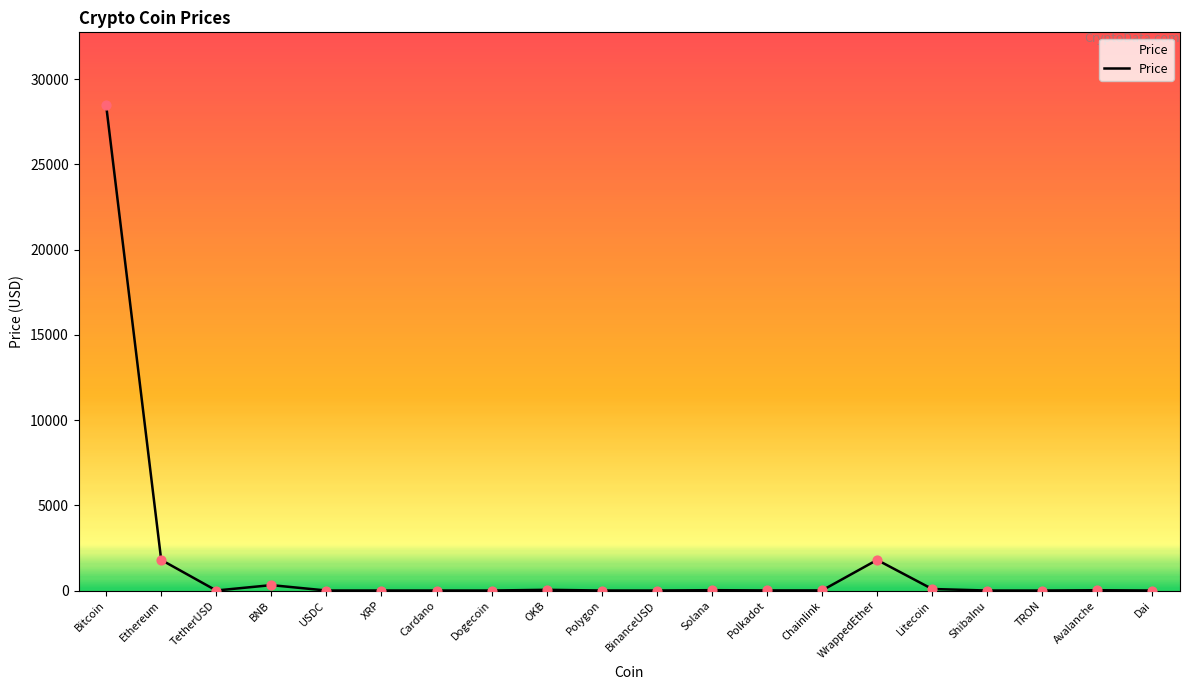

What is the change in value from BNB to Dogecoin?

-316.8